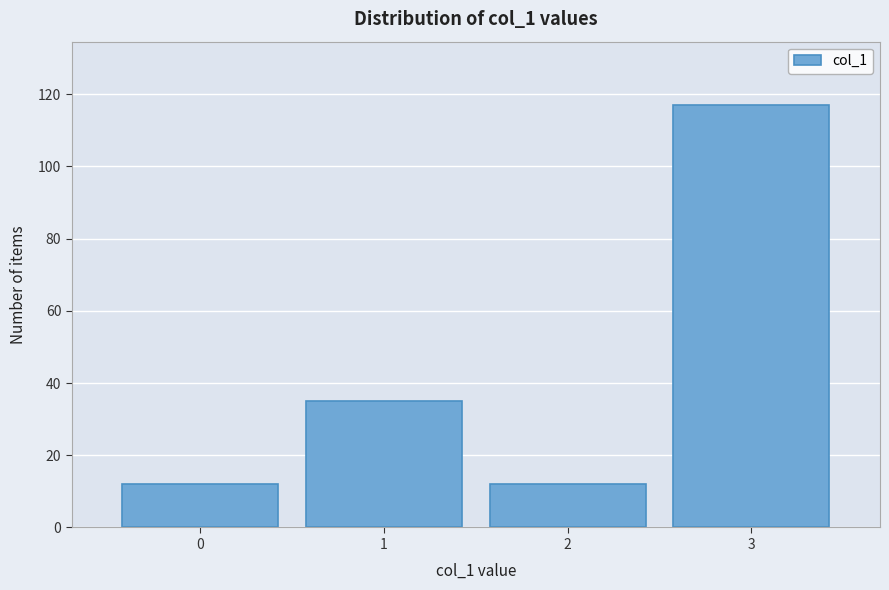

Reading left to right, list all the values displayed in this chart.

12	35	12	117